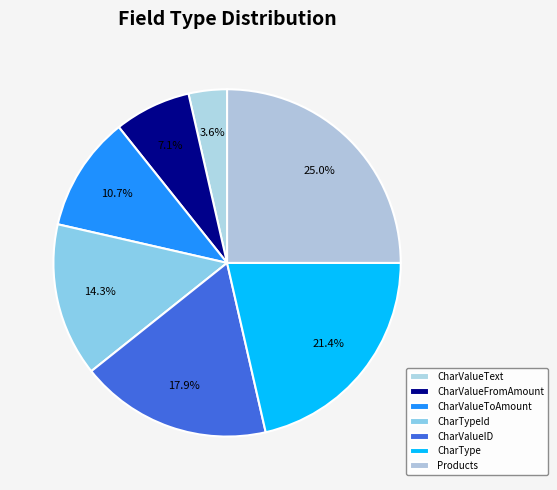

Does Products account for over 50% of the chart?

No